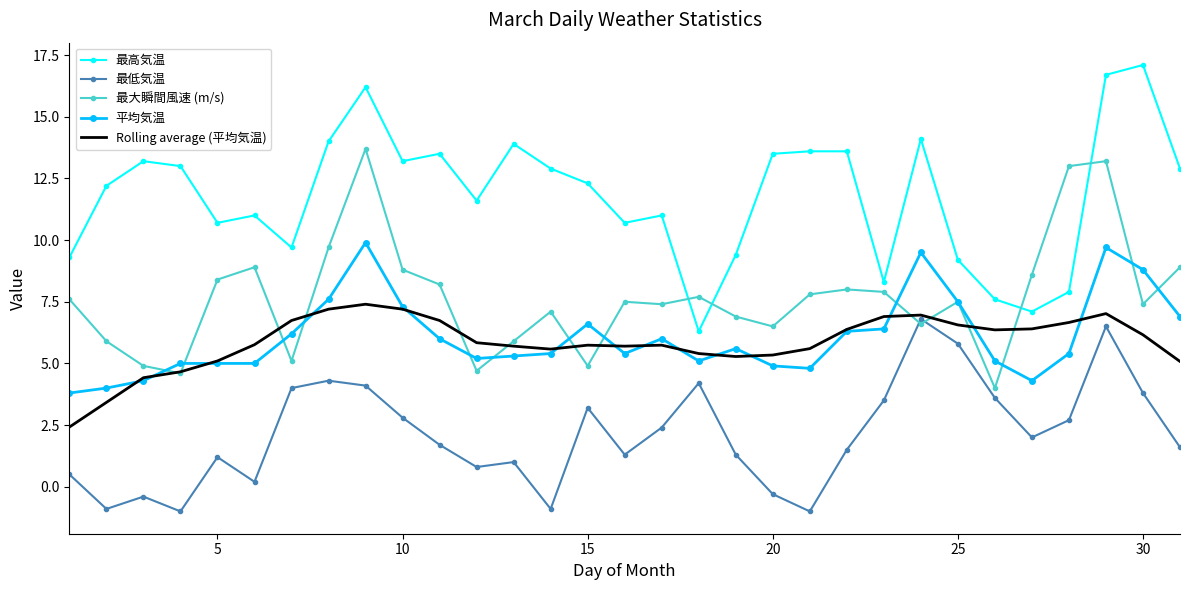

Which series has the widest spread of values?

最高気温